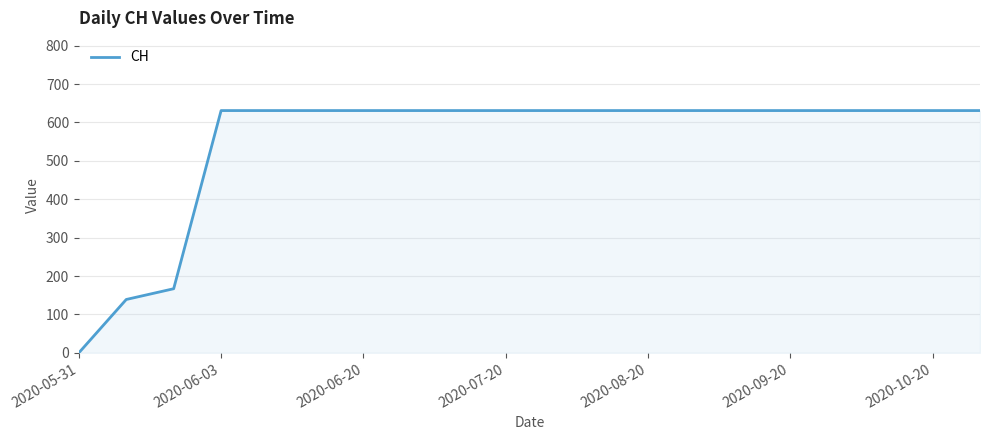

What is the difference between the maximum and minimum values?

631